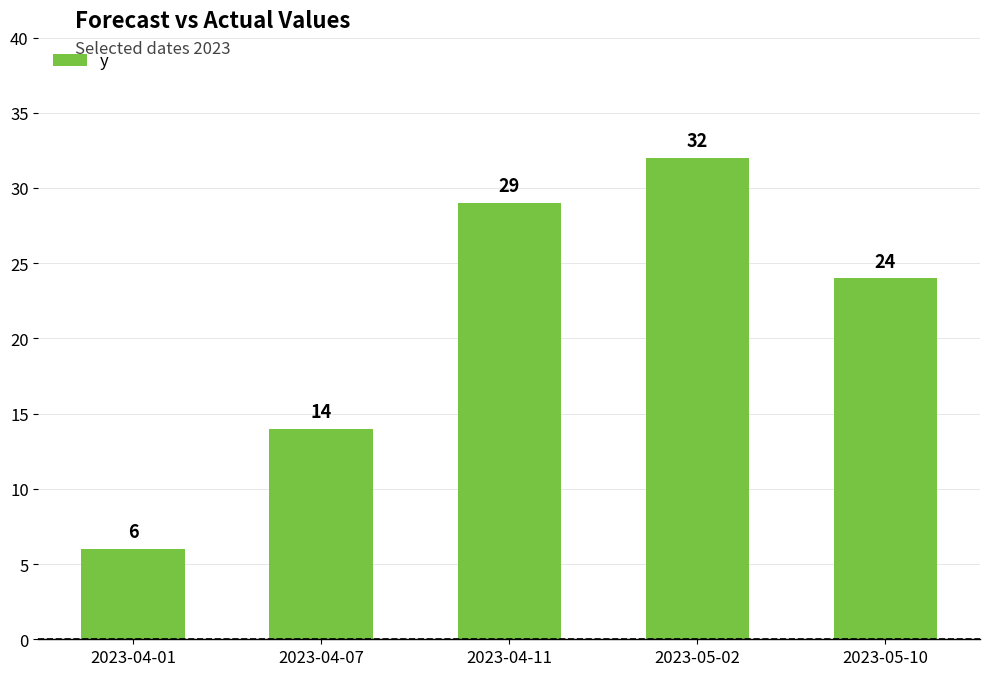

What position from the left is 2023-04-11?

3